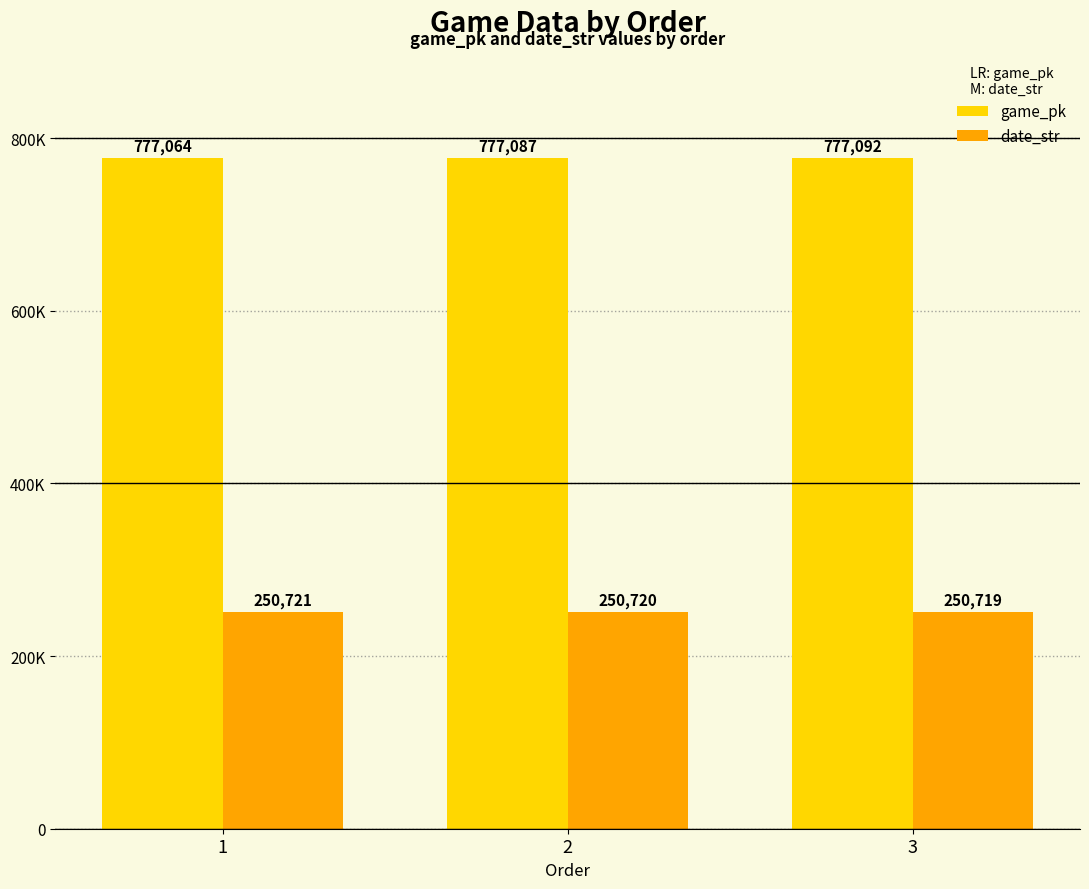

Reading left to right, extract all data points from this chart.

game_pk: 1=777064	2=777087	3=777092
date_str: 1=250721	2=250720	3=250719